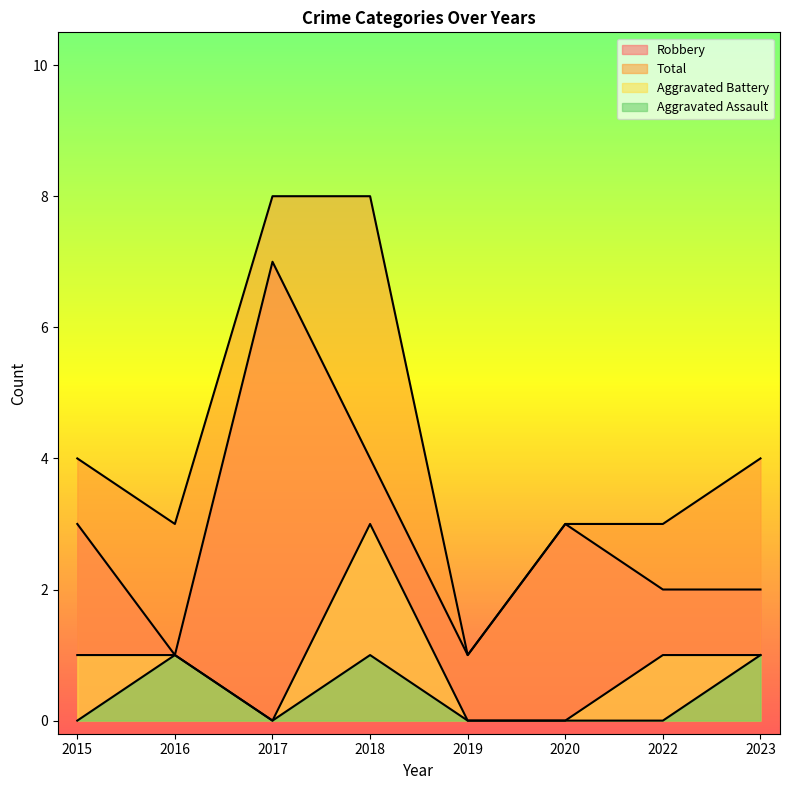

Rank the series by their maximum value, from highest to lowest.

Total, Robbery, Aggravated Battery, Aggravated Assault